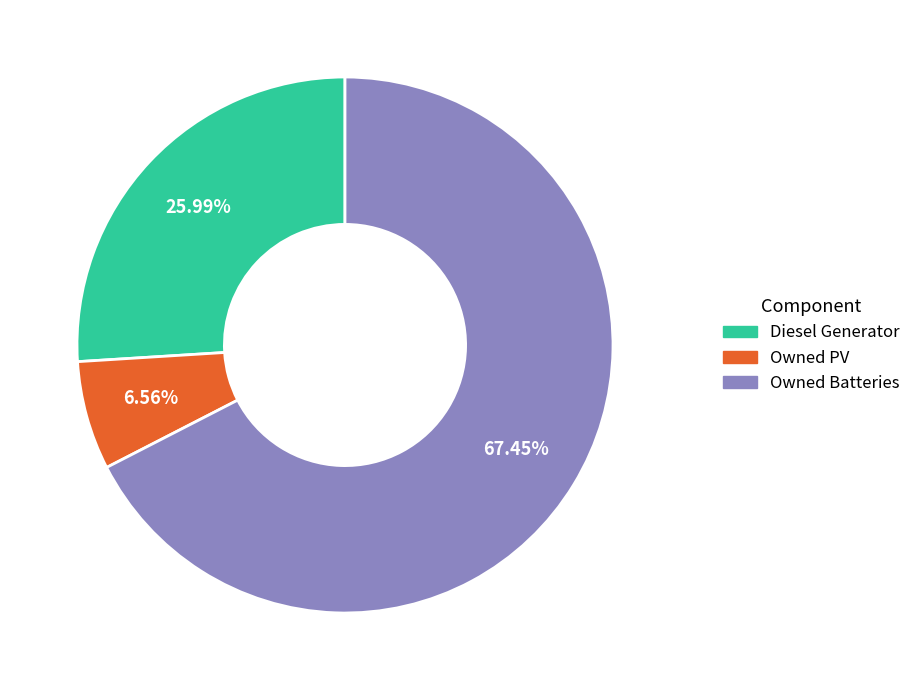

Does Owned Batteries represent more than half of the total?

Yes